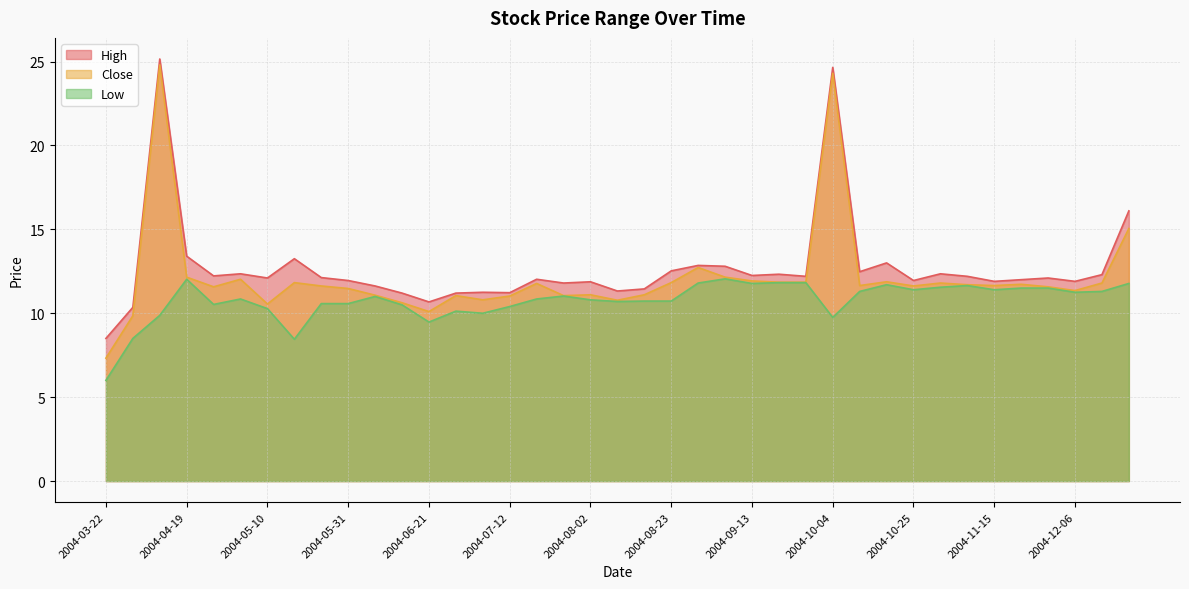

What is the average value of the High series?

12.7